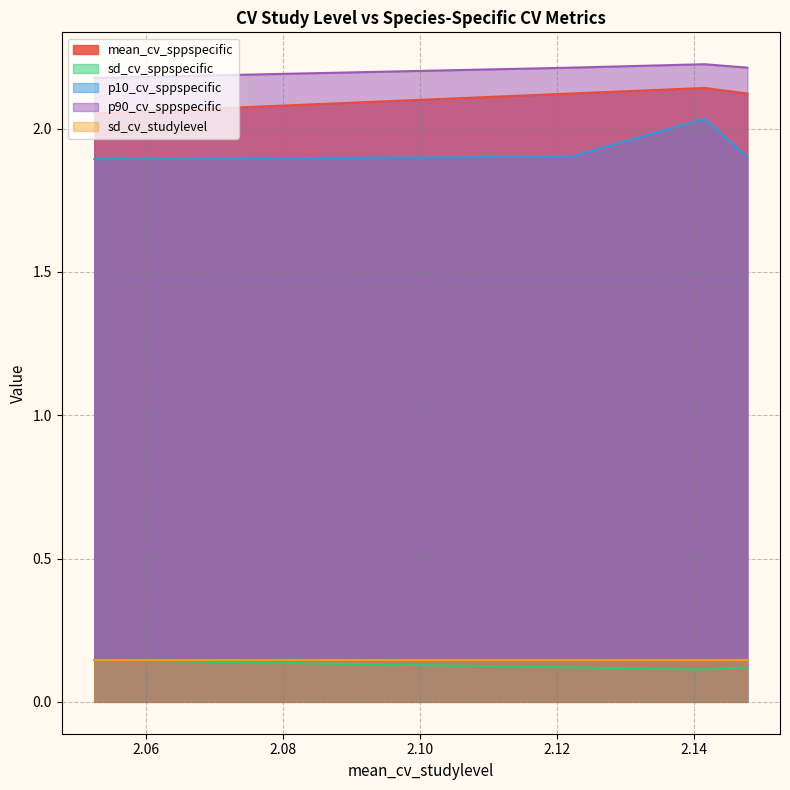

What is the smallest value displayed?

0.1